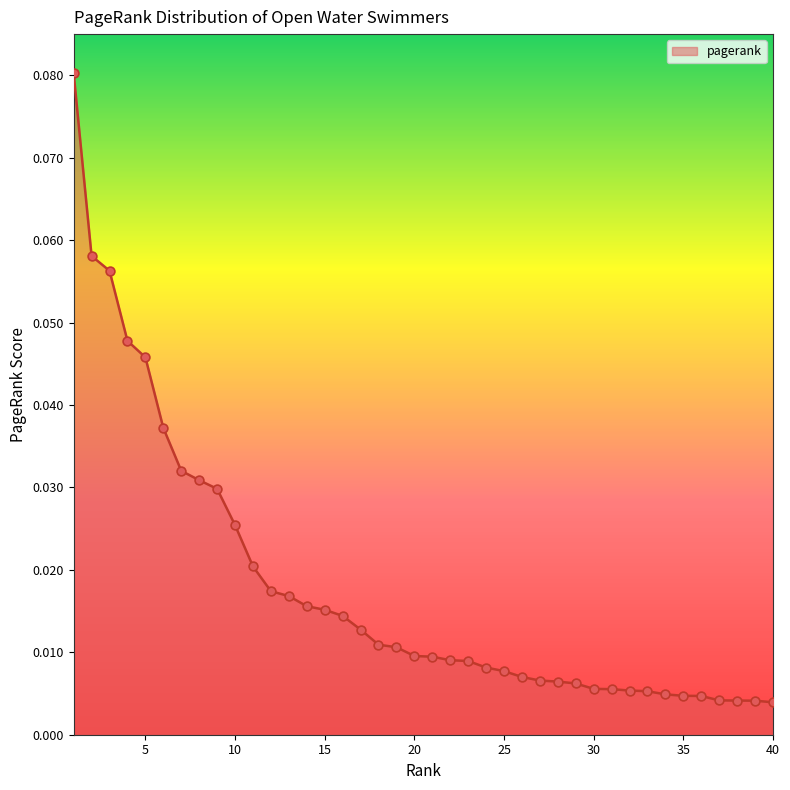

How many lines are shown in the chart?

1